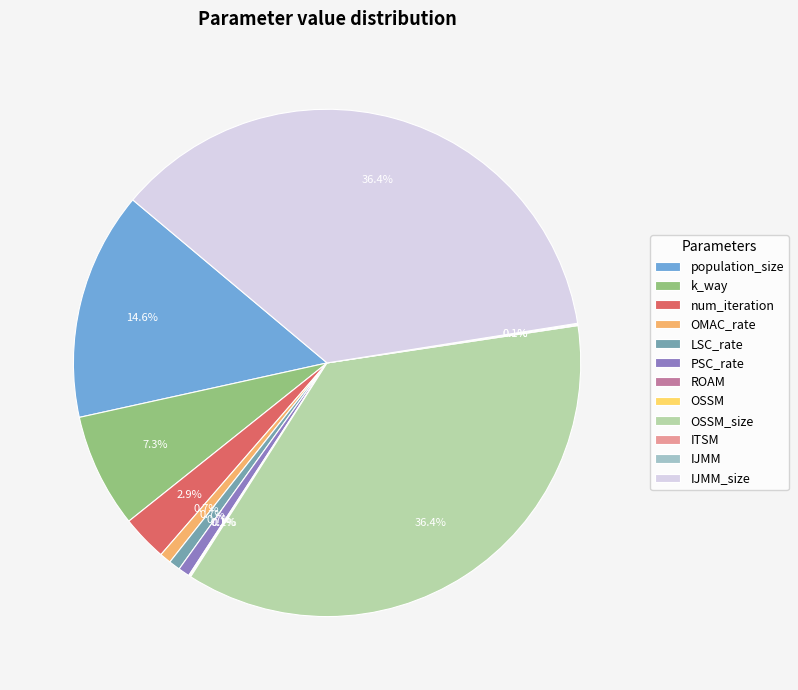

Does any single category account for the majority?

No